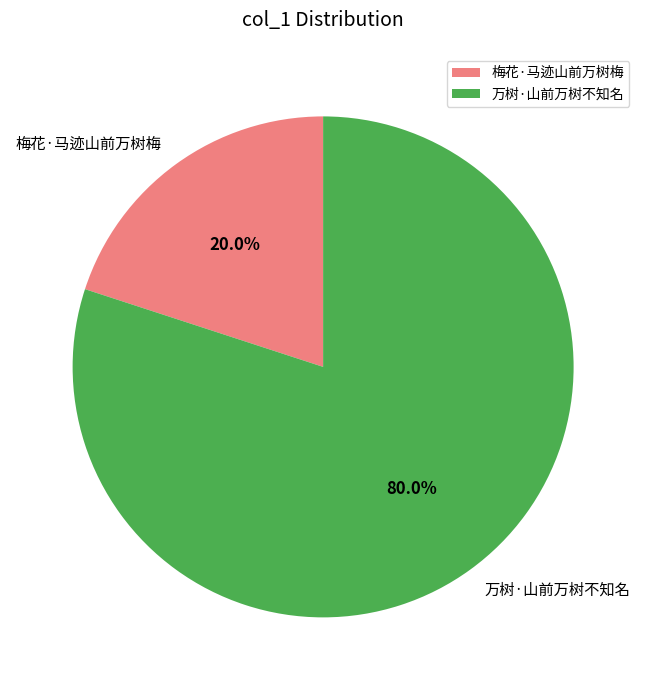

Rank the categories by value from lowest to highest.

梅花·马迹山前万树梅, 万树·山前万树不知名